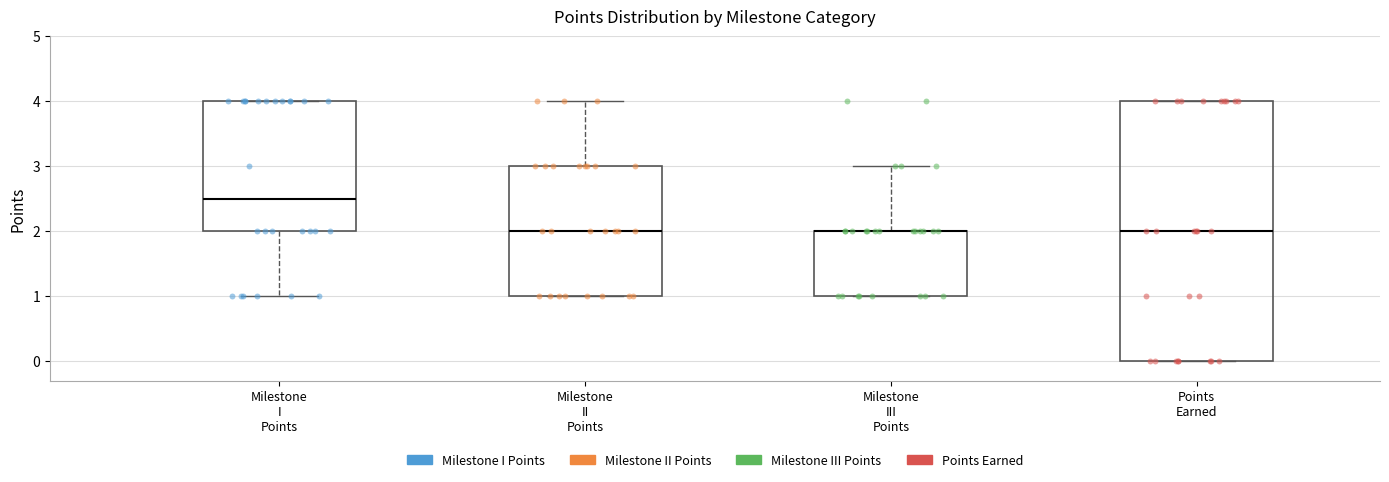

Where is the upper edge of the box for Points Earned on the y-axis? The values are not printed on the chart, so give them approximately, as read against the axis.

4.0